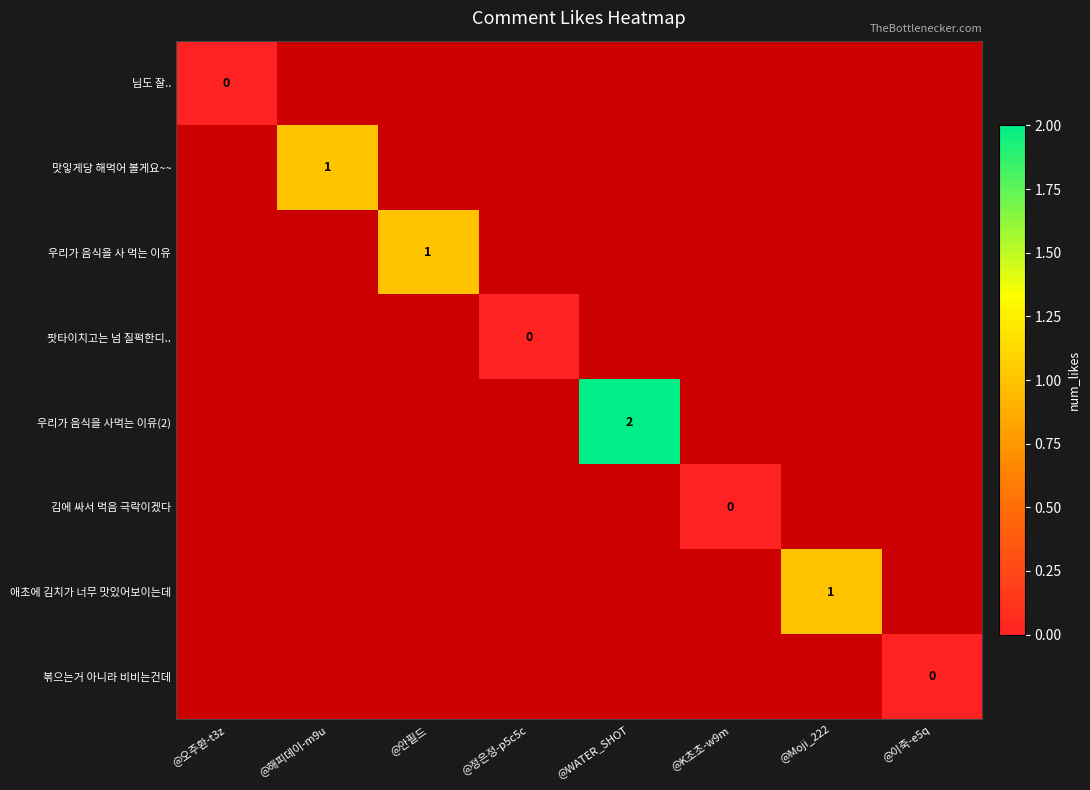

Is it true that 우리가 음식을 사먹는 이유(2) equals 2 at @WATER_SHOT?

True